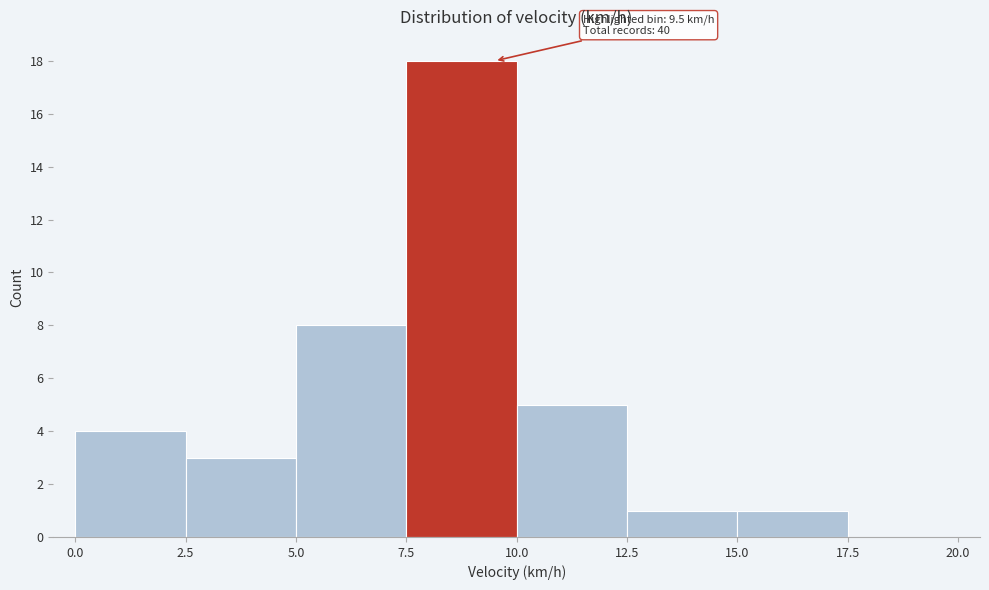

Over which range of the x-axis is the bar tallest?

7.5 to 10.0